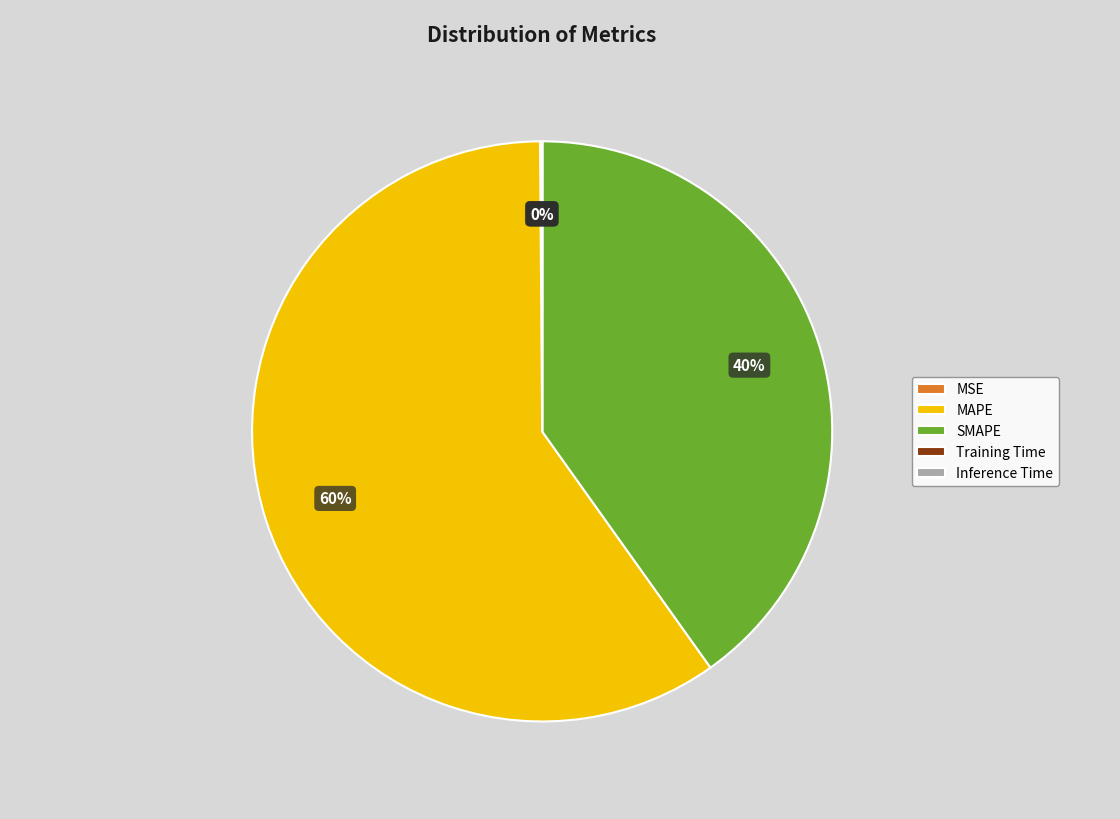

What is the largest slice in the pie chart?

MAPE